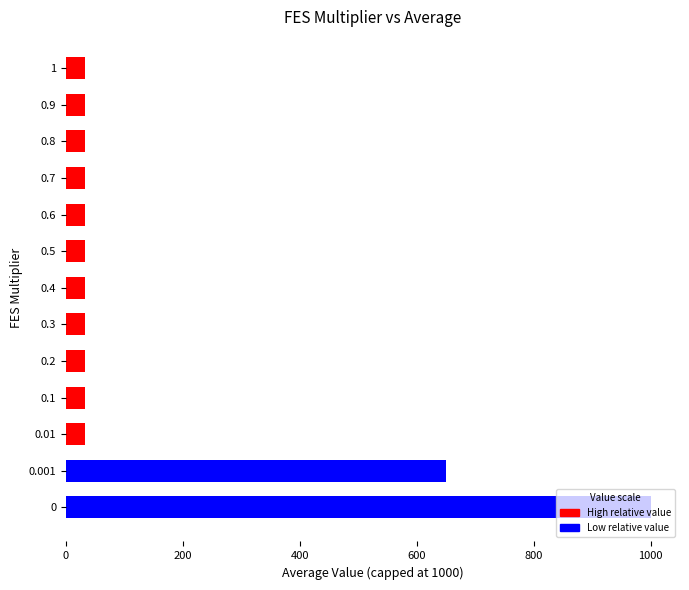

What is the average value?

154.0